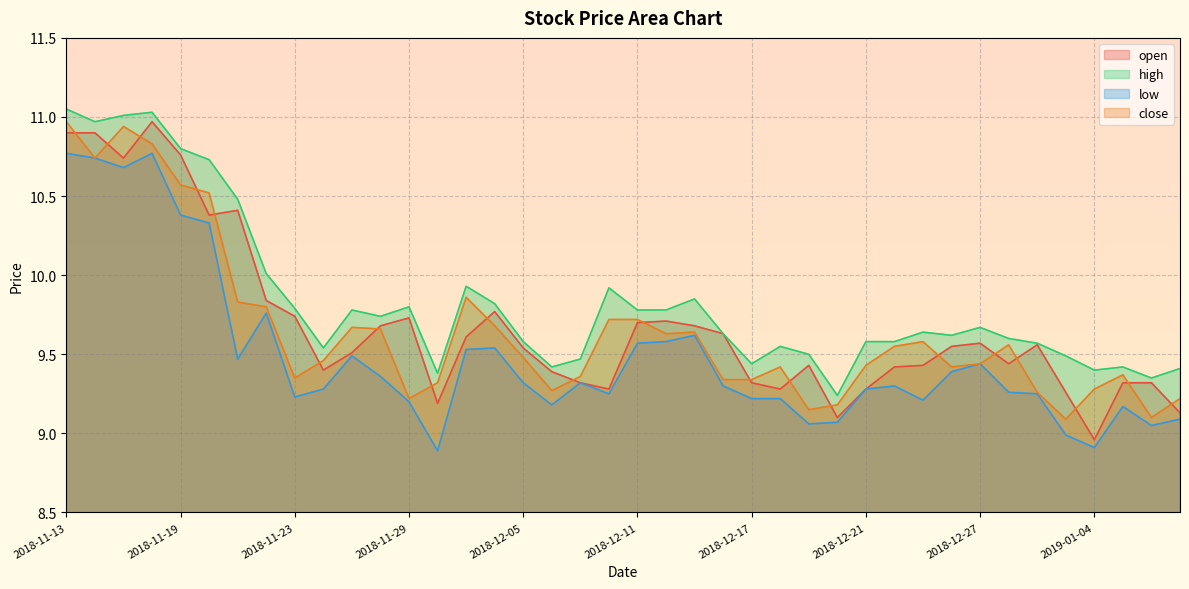

What is the difference between the maximum and second lowest values in the high series?

1.7